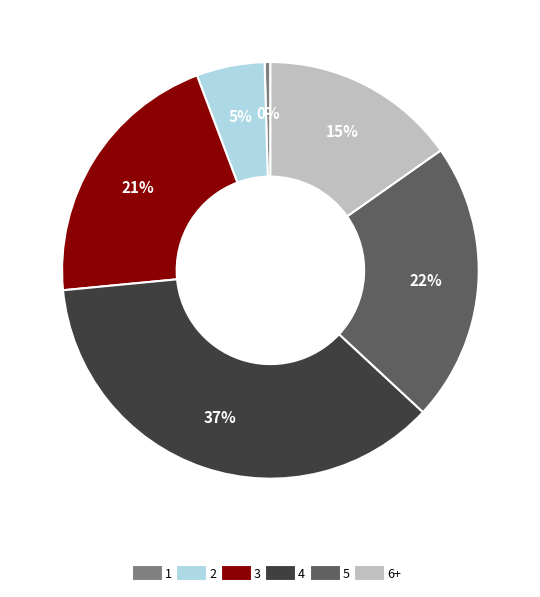

What is the ratio of the value at 4 to the value at 3?

1.8